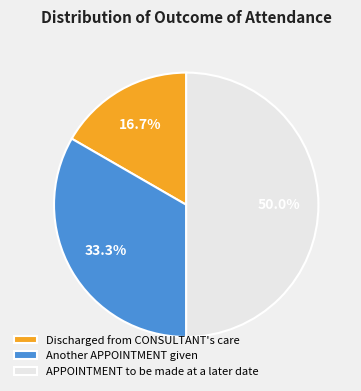

What is the ratio of the value at Discharged from CONSULTANT's care to the value at APPOINTMENT to be made at a later date?

0.3